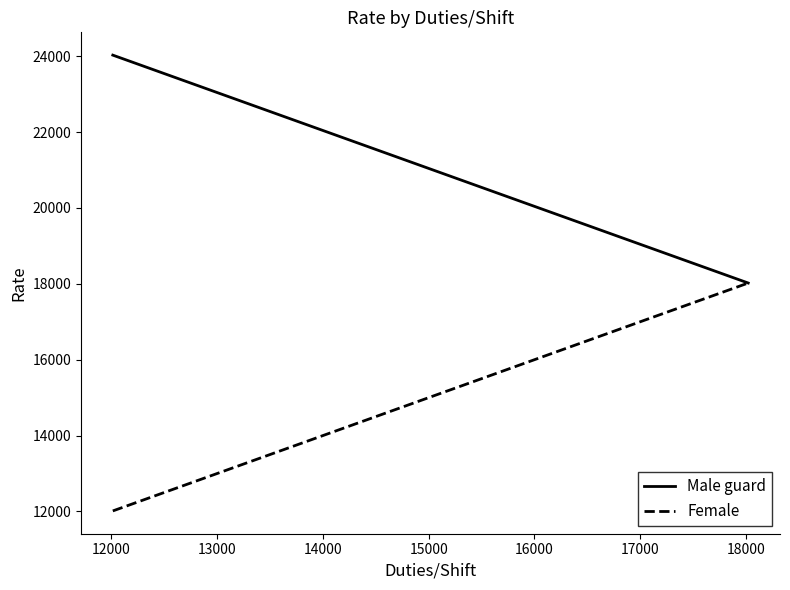

What is the minimum value shown in the chart?

12014